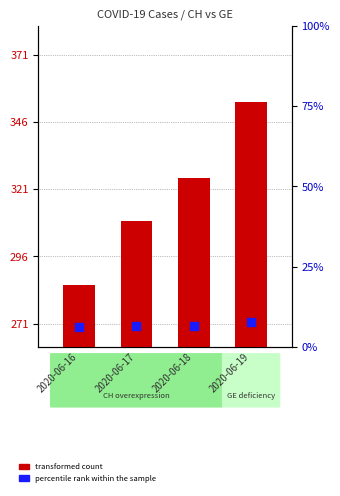

What is the total value across all series at 2020-06-19?

360.6